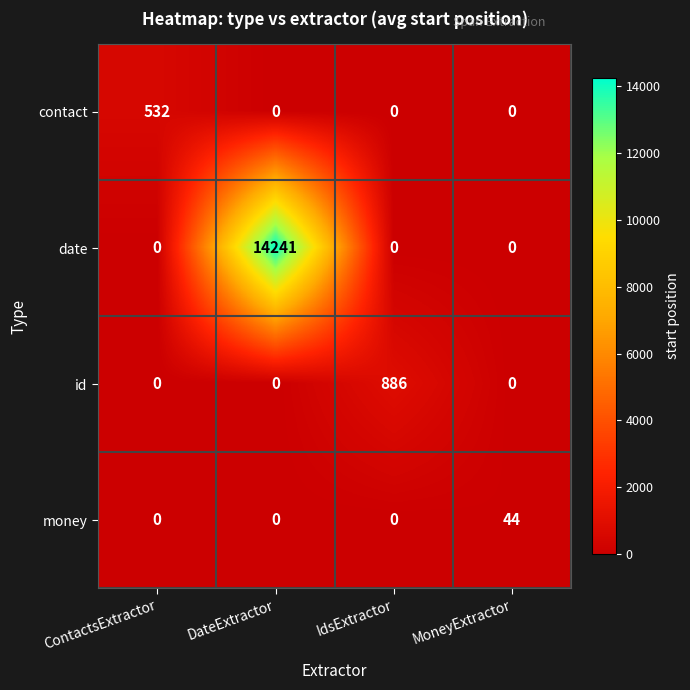

Between ContactsExtractor and MoneyExtractor, which series saw the biggest shift?

contact